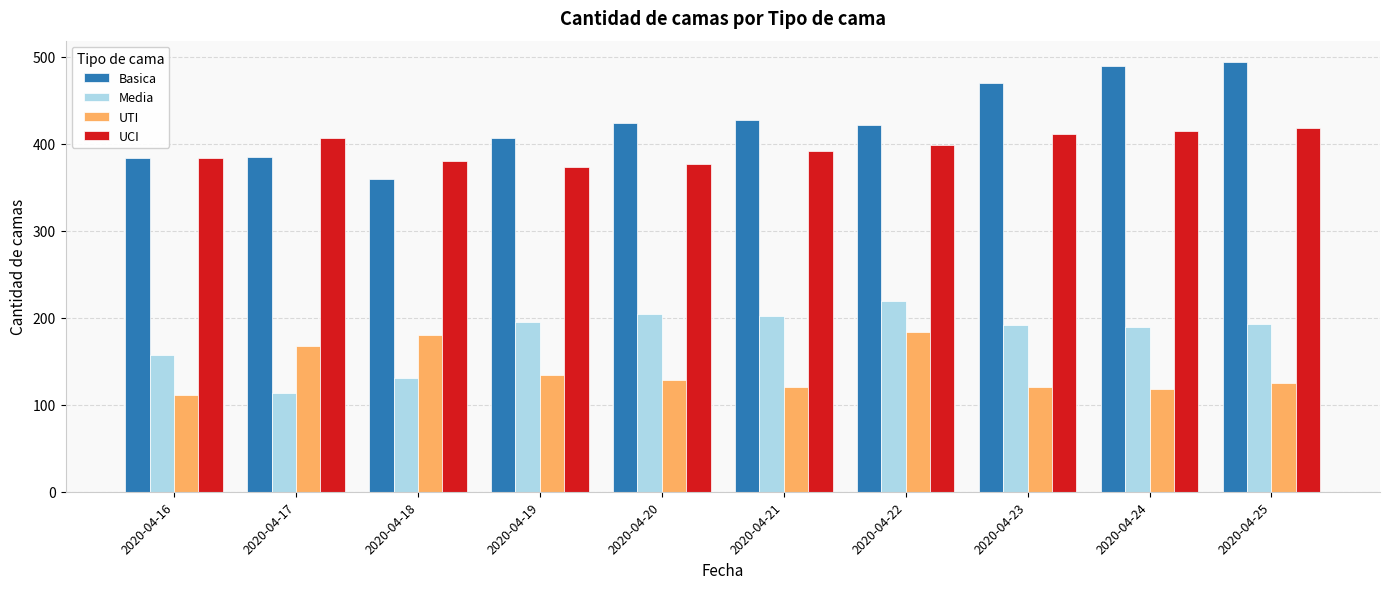

What is the average value of the Media series?

180